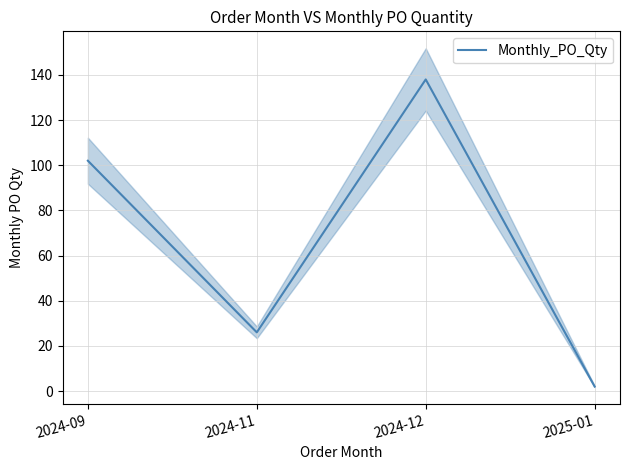

True or false: the data shows 1 at 2025-01.

False